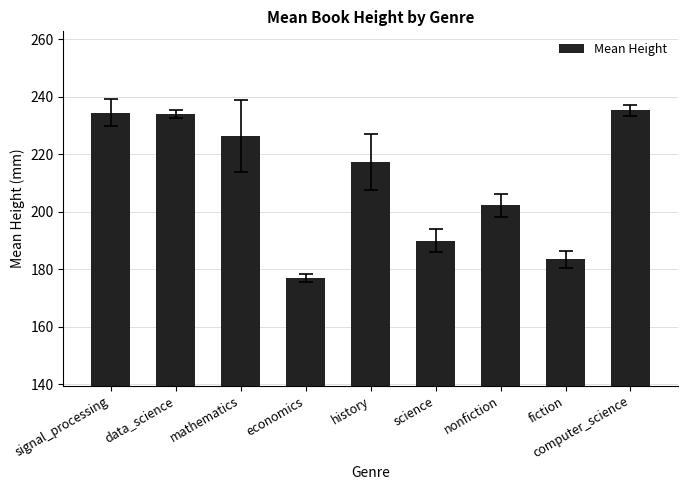

How many data points are less than 217?

4